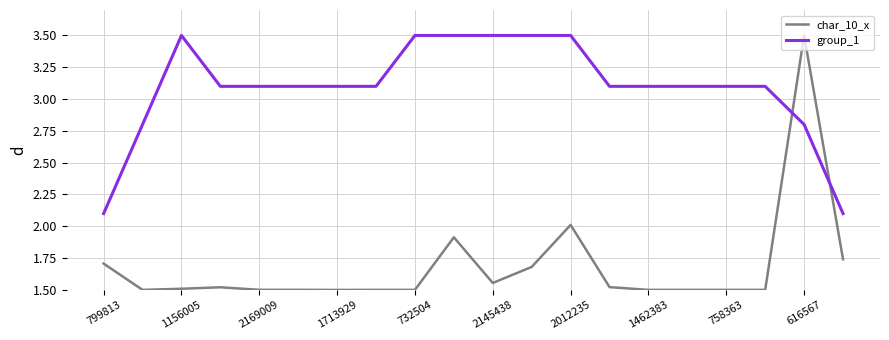

What is the maximum value for group_1?

3.5